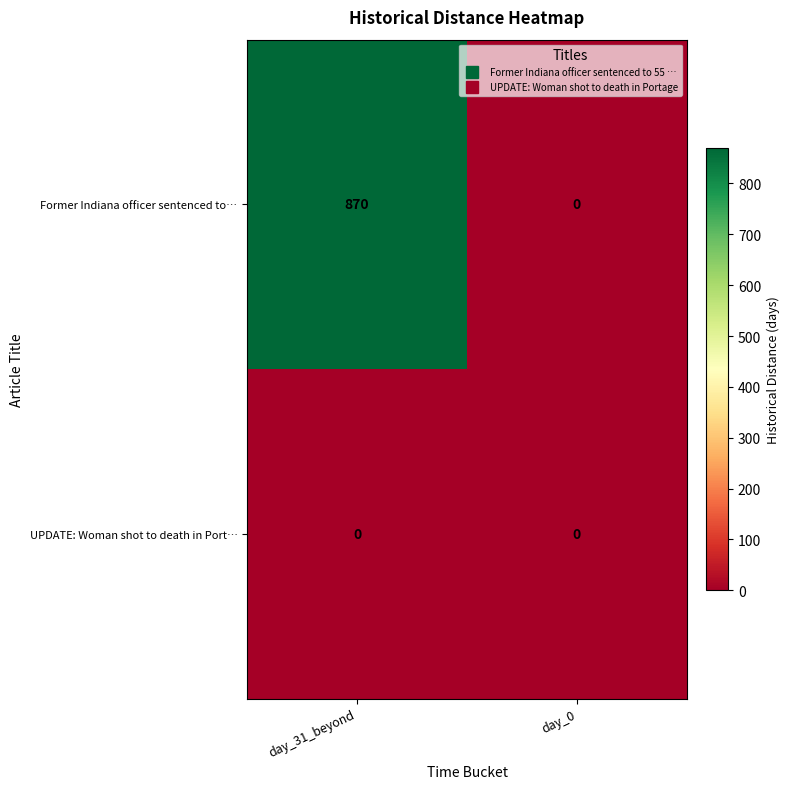

Which series has the largest total across all categories?

Former Indiana officer sentenced to…